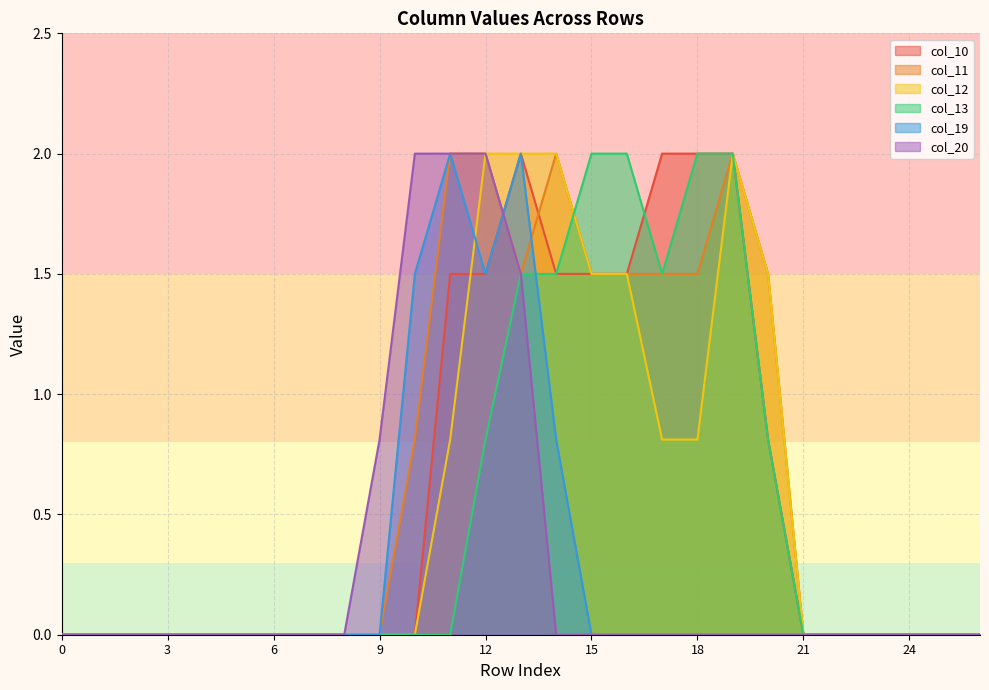

How many lines are shown in the chart?

6